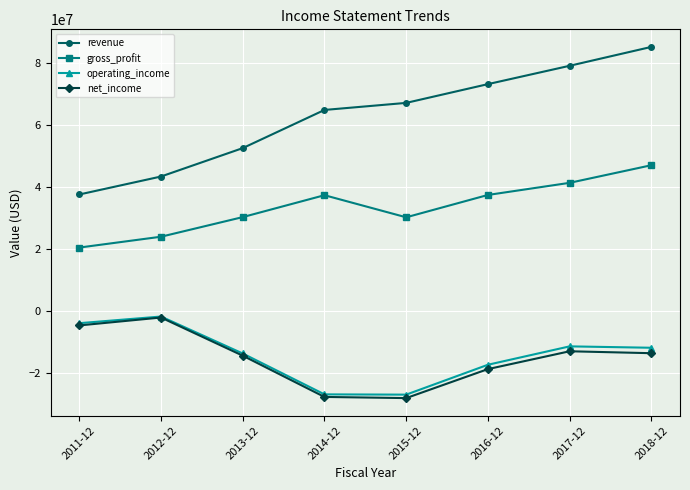

What is the maximum value shown in the chart?

85166000